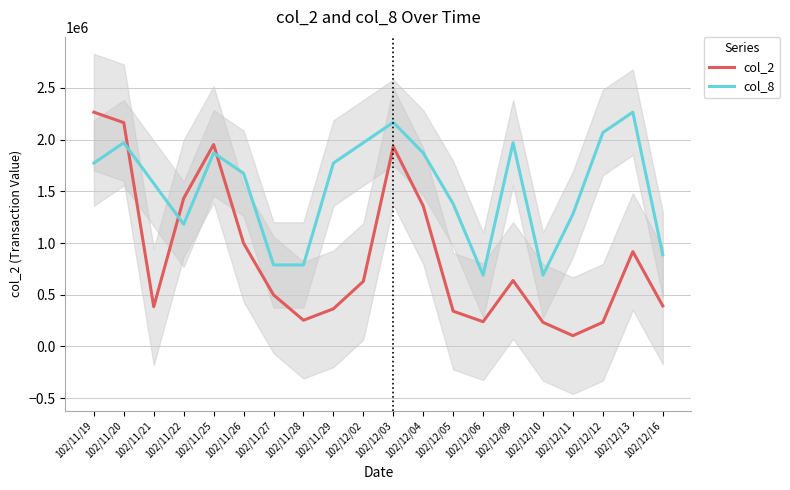

What is the label of the 15th point from the left?

102/12/09